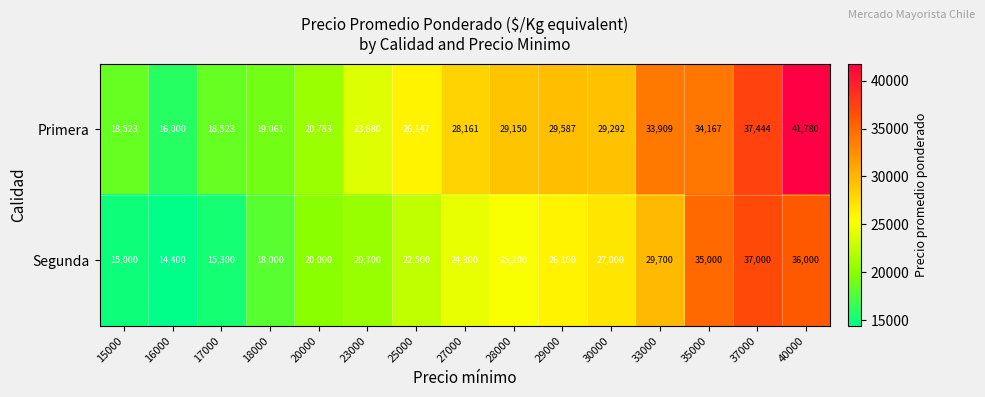

Rank the series by their average value, from highest to lowest.

Primera, Segunda